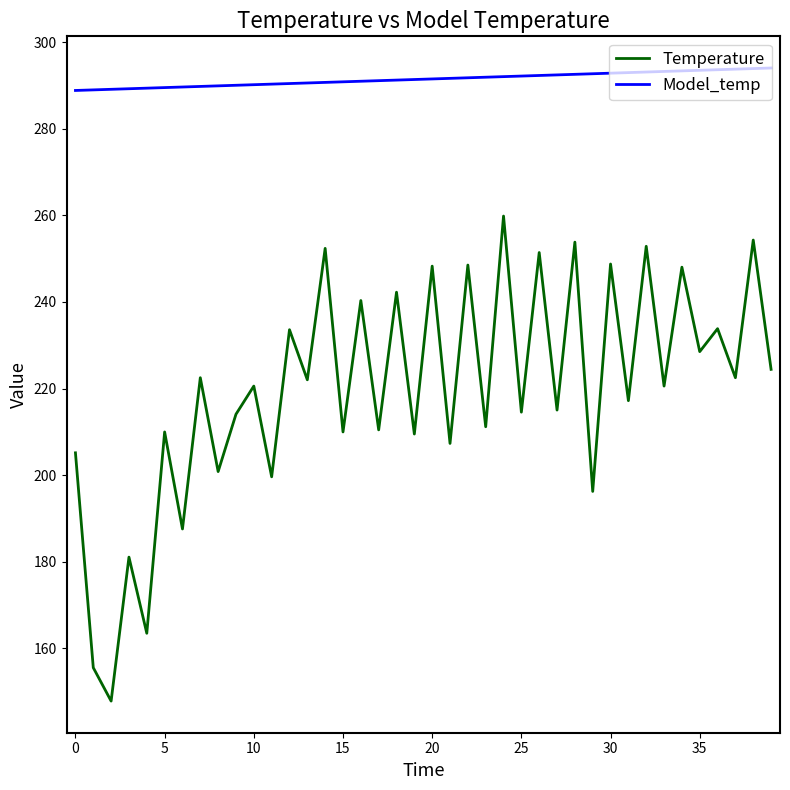

What is the average value of the Temperature series?

219.6